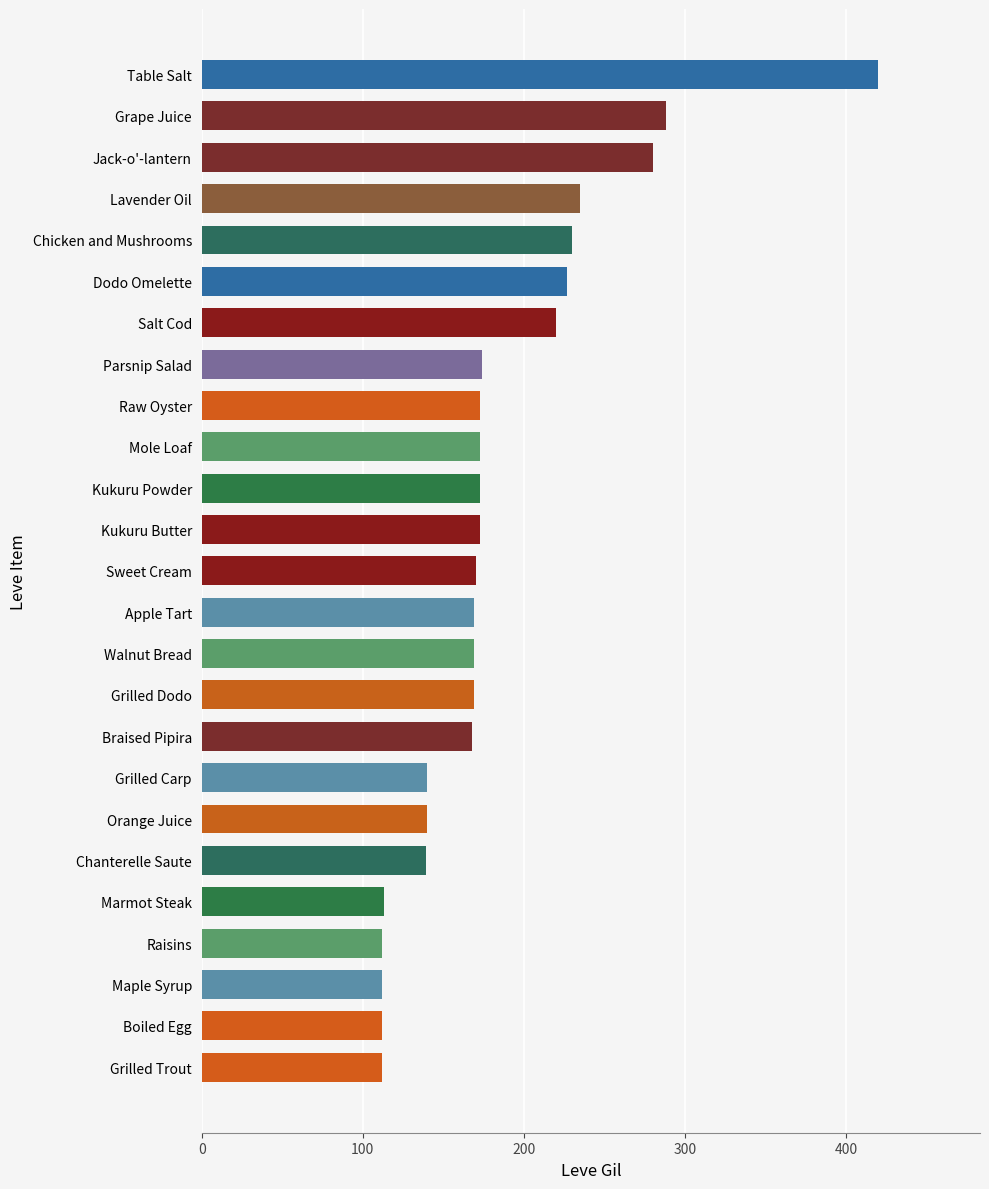

Between Walnut Bread and Table Salt, which is larger?

Table Salt